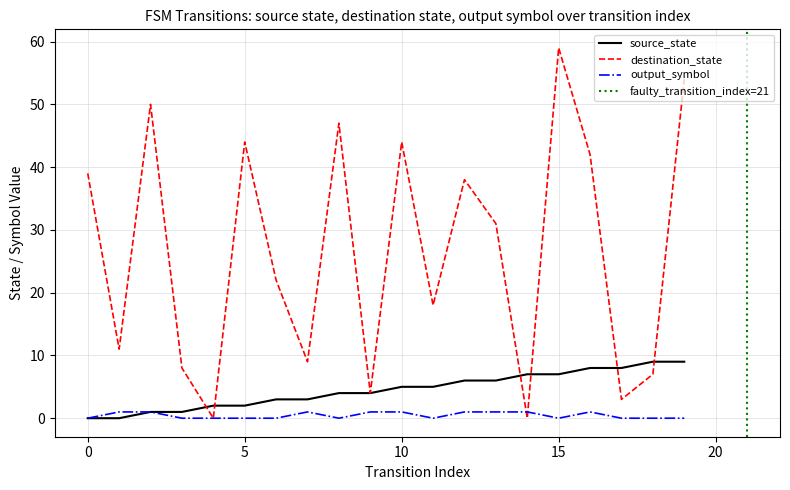

Which series has the largest total across all categories?

destination_state